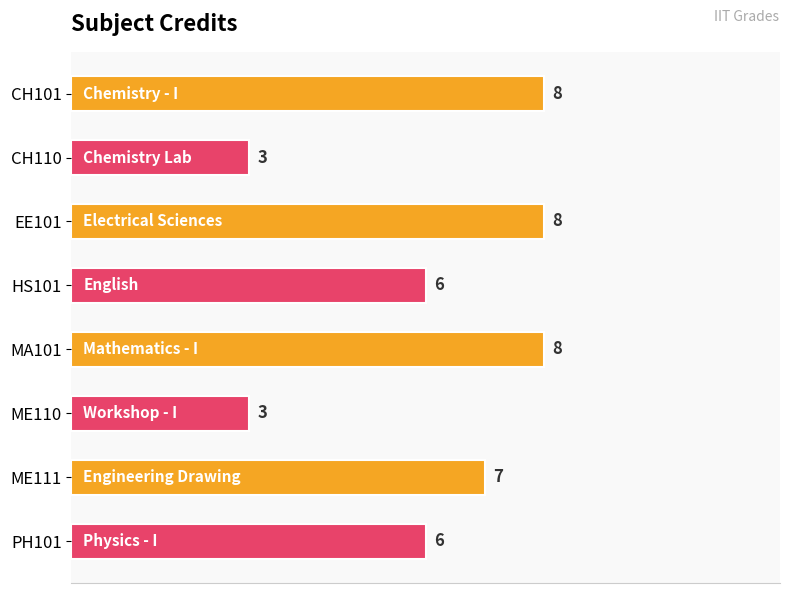

How many values are between 6 and 8?

6